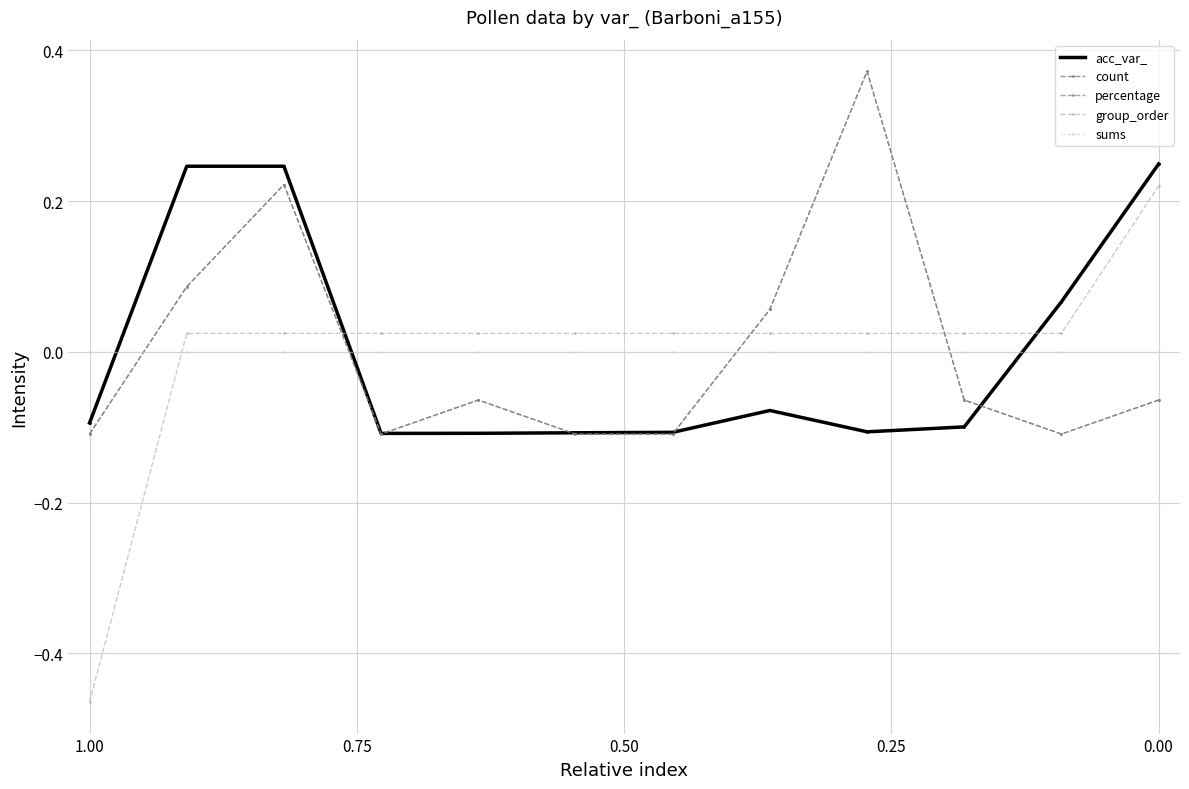

Reading left to right, extract all data points from this chart.

acc_var_: -0.1	0.2	0.2	-0.1	-0.1	-0.1	-0.1	-0.1	-0.1	-0.1	0.1	0.2
count: -0.1	0.1	0.2	-0.1	-0.1	-0.1	-0.1	0.1	0.4	-0.1	-0.1	-0.1
percentage: -0.1	0.1	0.2	-0.1	-0.1	-0.1	-0.1	0.1	0.4	-0.1	-0.1	-0.1
group_order: -0.5	0.0	0.0	0.0	0.0	0.0	0.0	0.0	0.0	0.0	0.0	0.2
sums: 0.0	0.0	0.0	0.0	0.0	0.0	0.0	0.0	0.0	0.0	0.0	0.0